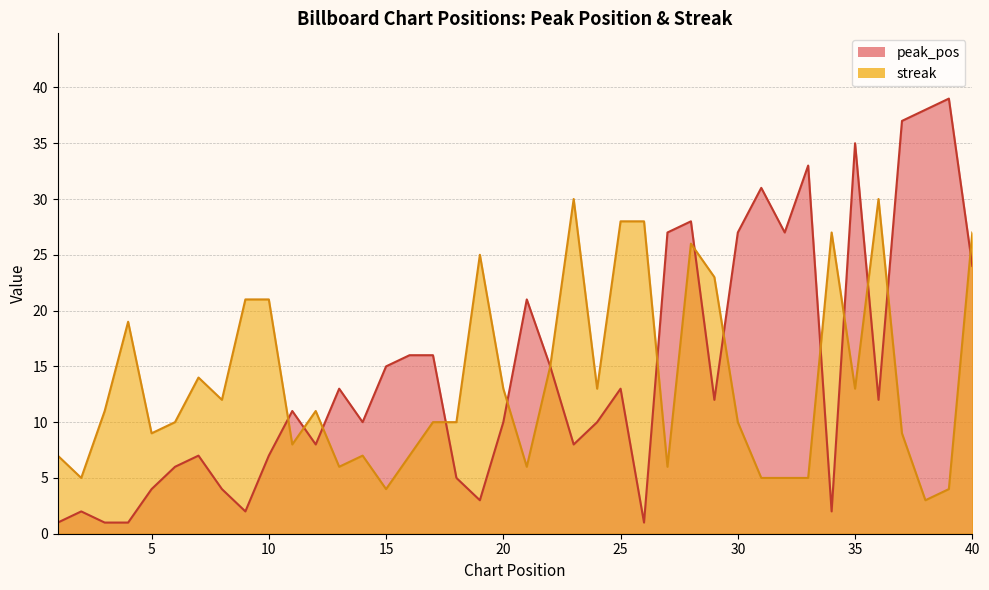

The peak_pos series shows 10 at 20. True or false?

True